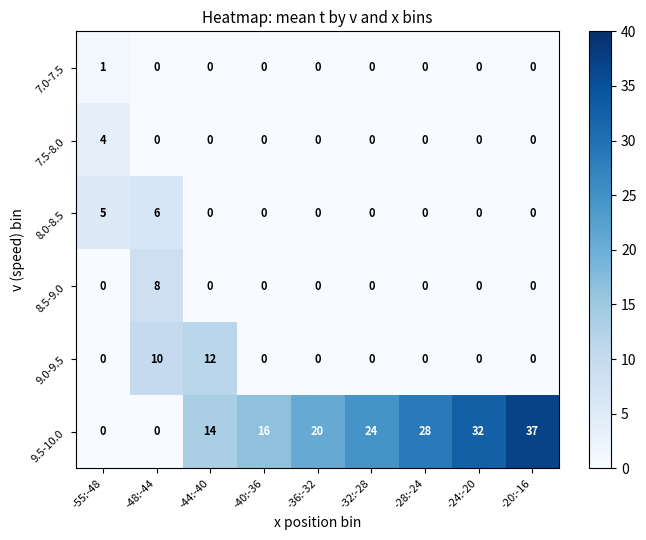

Rank the series by their maximum value, from highest to lowest.

9.5-10.0, 9.0-9.5, 8.5-9.0, 8.0-8.5, 7.5-8.0, 7.0-7.5